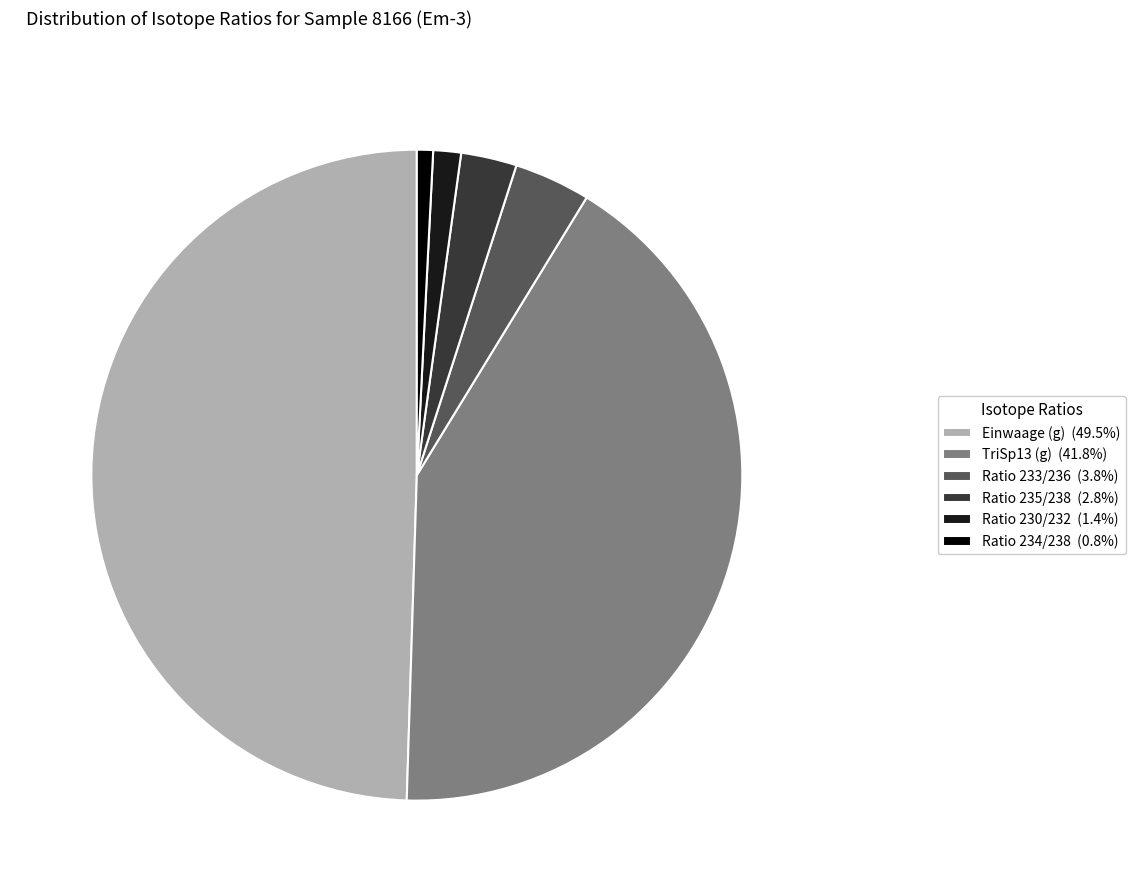

Rank the categories by value from lowest to highest.

Ratio 234/238, Ratio 230/232, Ratio 235/238, Ratio 233/236, TriSp13 (g), Einwaage (g)